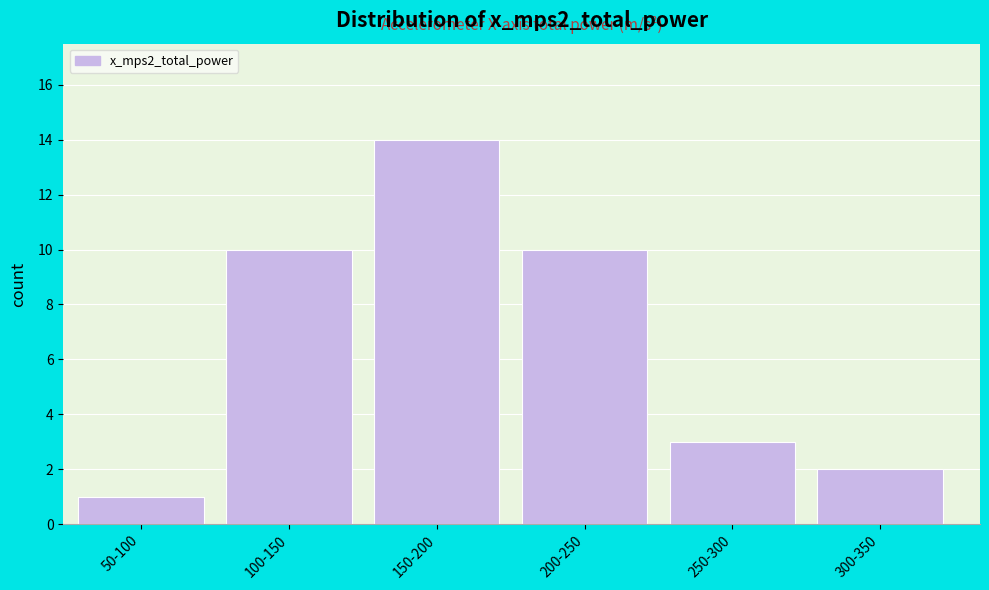

Reading right to left, list all the values displayed in this chart.

2	3	10	14	10	1